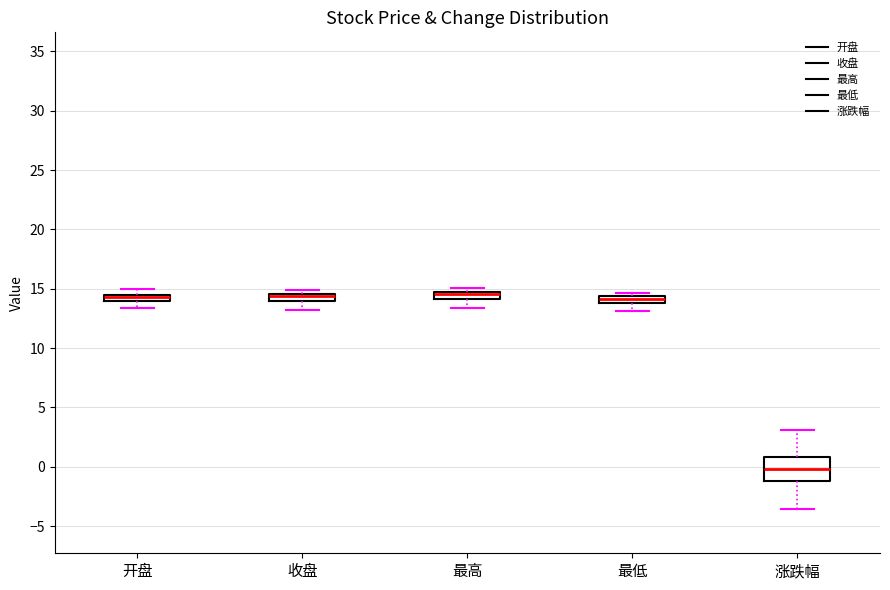

Which box is the tallest, from its lower edge to its upper edge?

涨跌幅